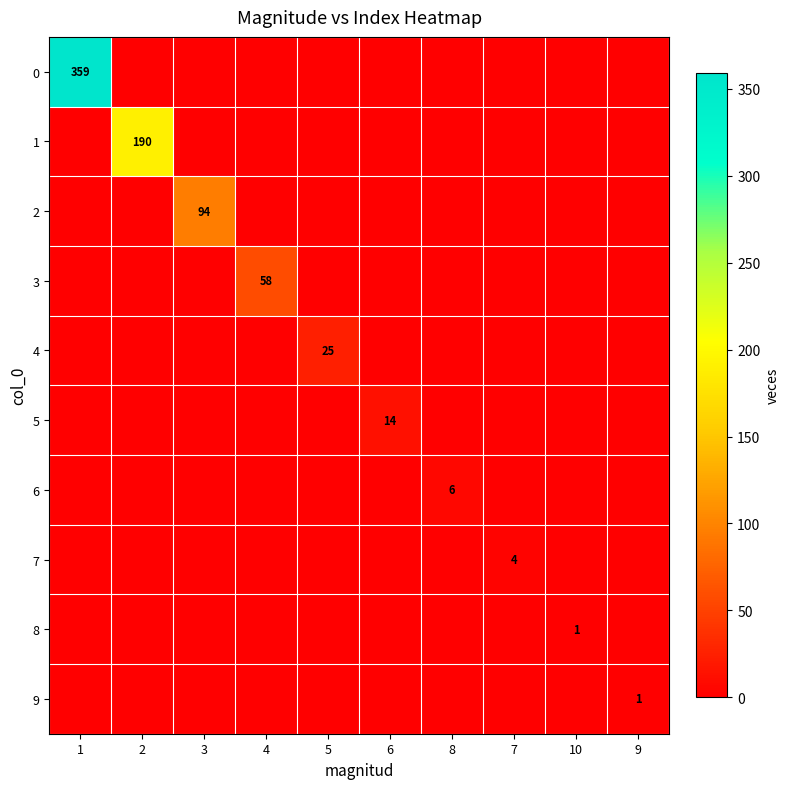

List the series in order of their peak value, highest first.

0, 1, 2, 3, 4, 5, 6, 7, 8, 9